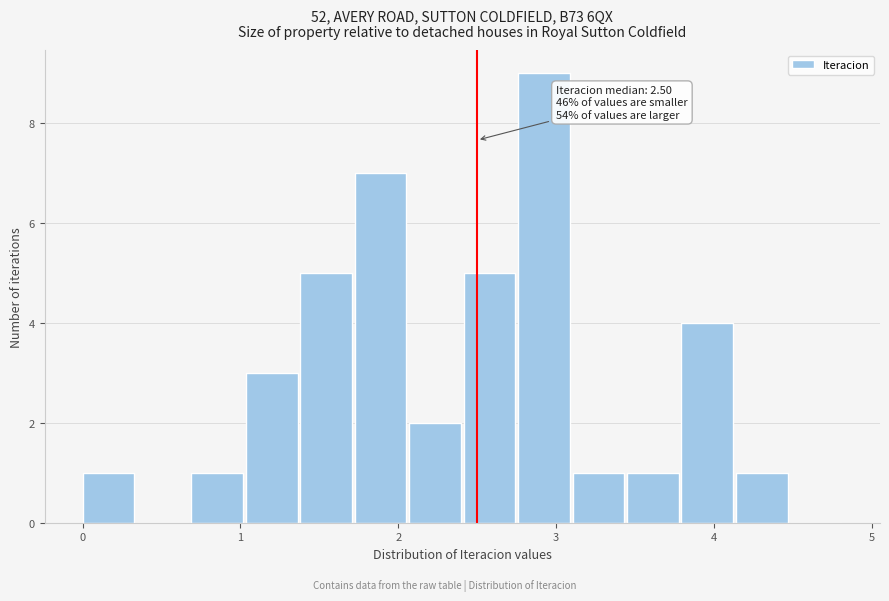

Around what value on the x-axis is the tallest bar? Give the approximate position of its centre, as read against the axis.

2.9